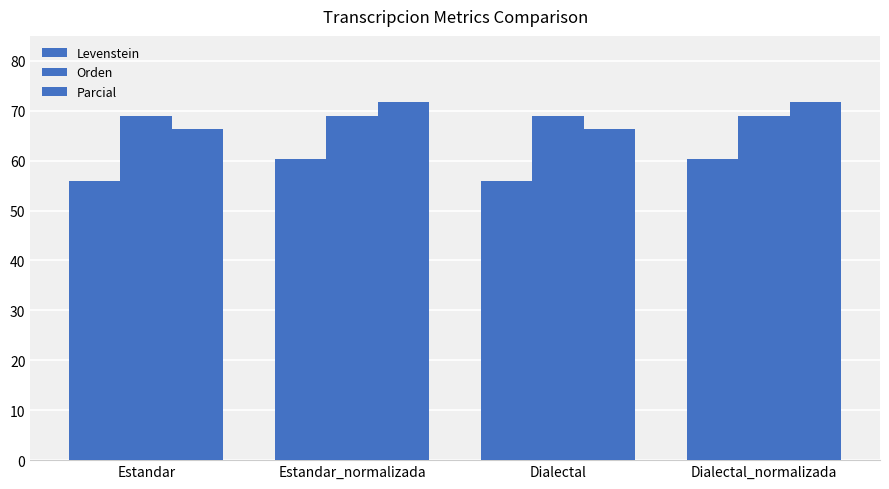

Rank the series by their maximum value, from highest to lowest.

Parcial, Orden, Levenstein